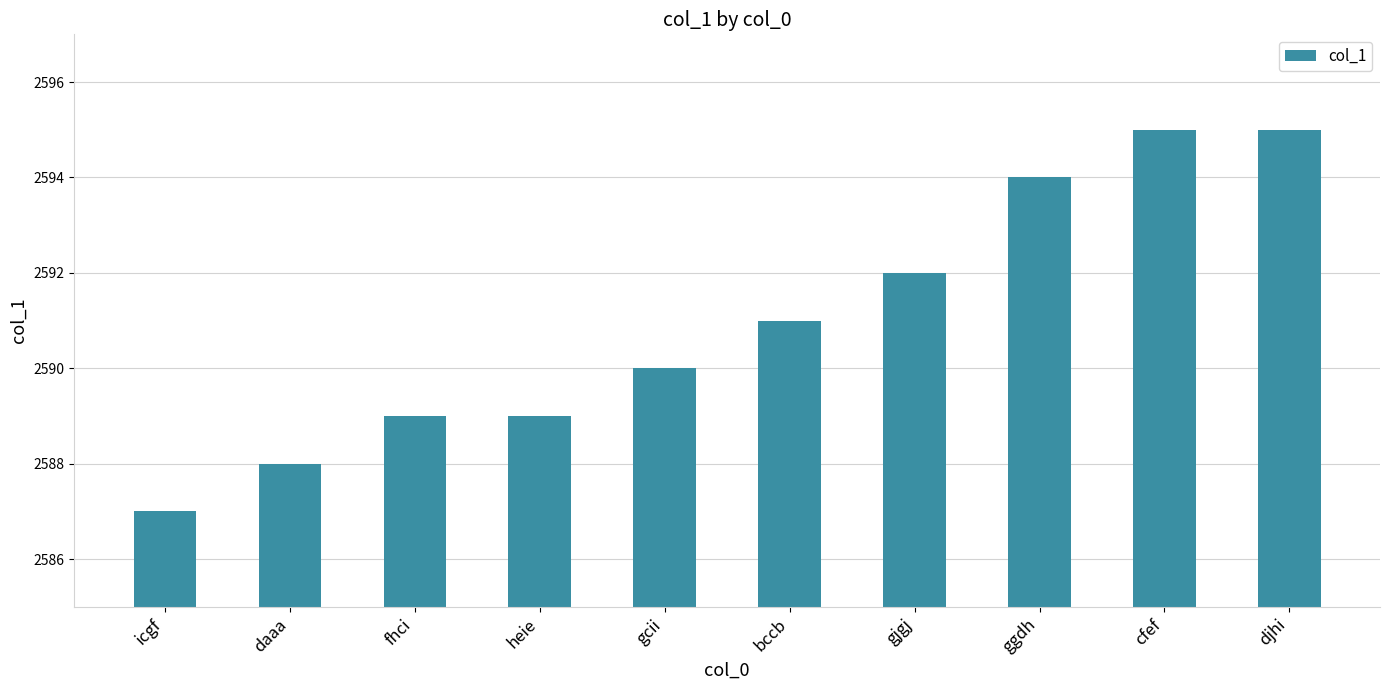

What is the change in value from gjgj to djhi?

+3